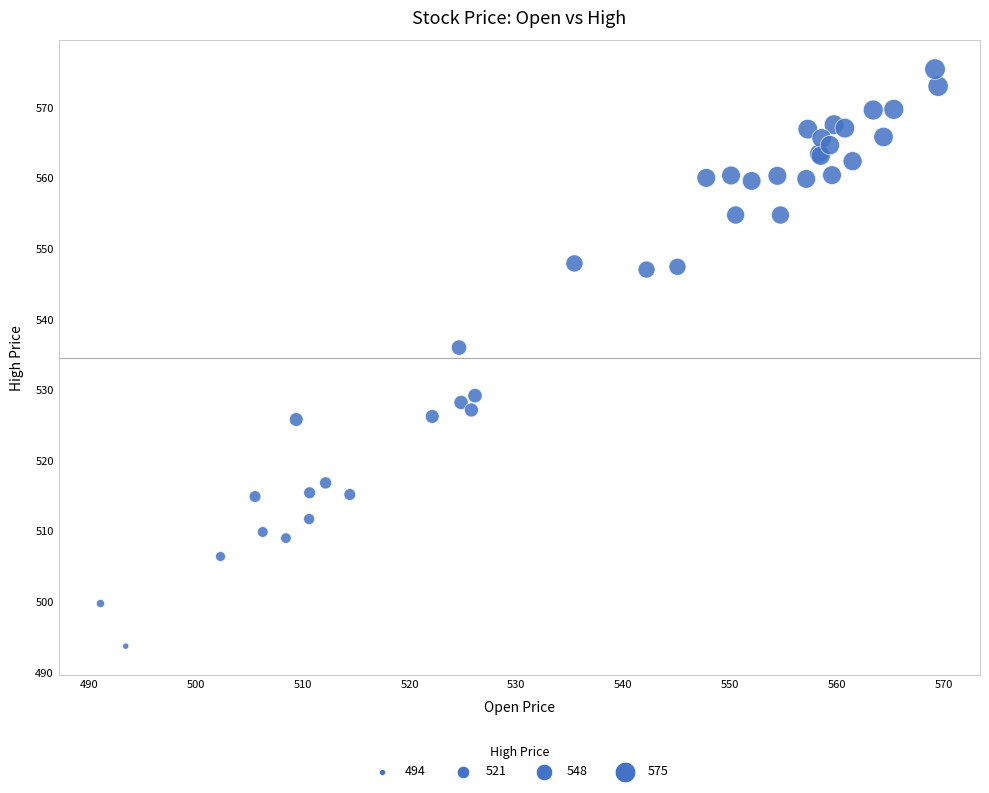

What Y value in the scatter plot is closest to 534?

536.0